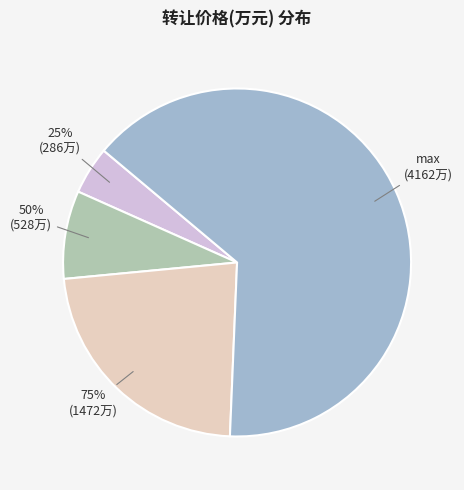

Is there any slice that represents more than half of the pie?

Yes